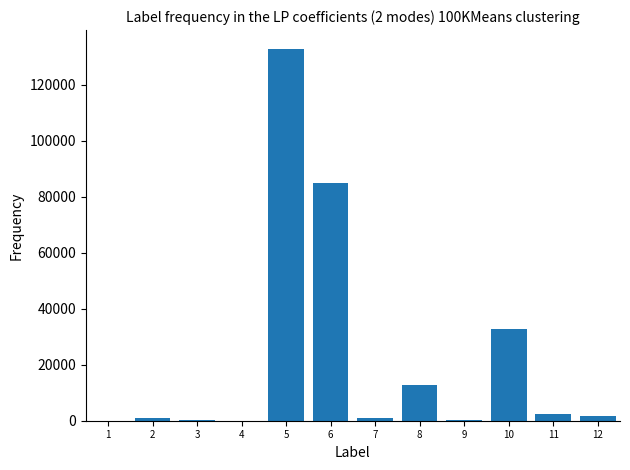

What is the maximum value shown in the chart?

132862